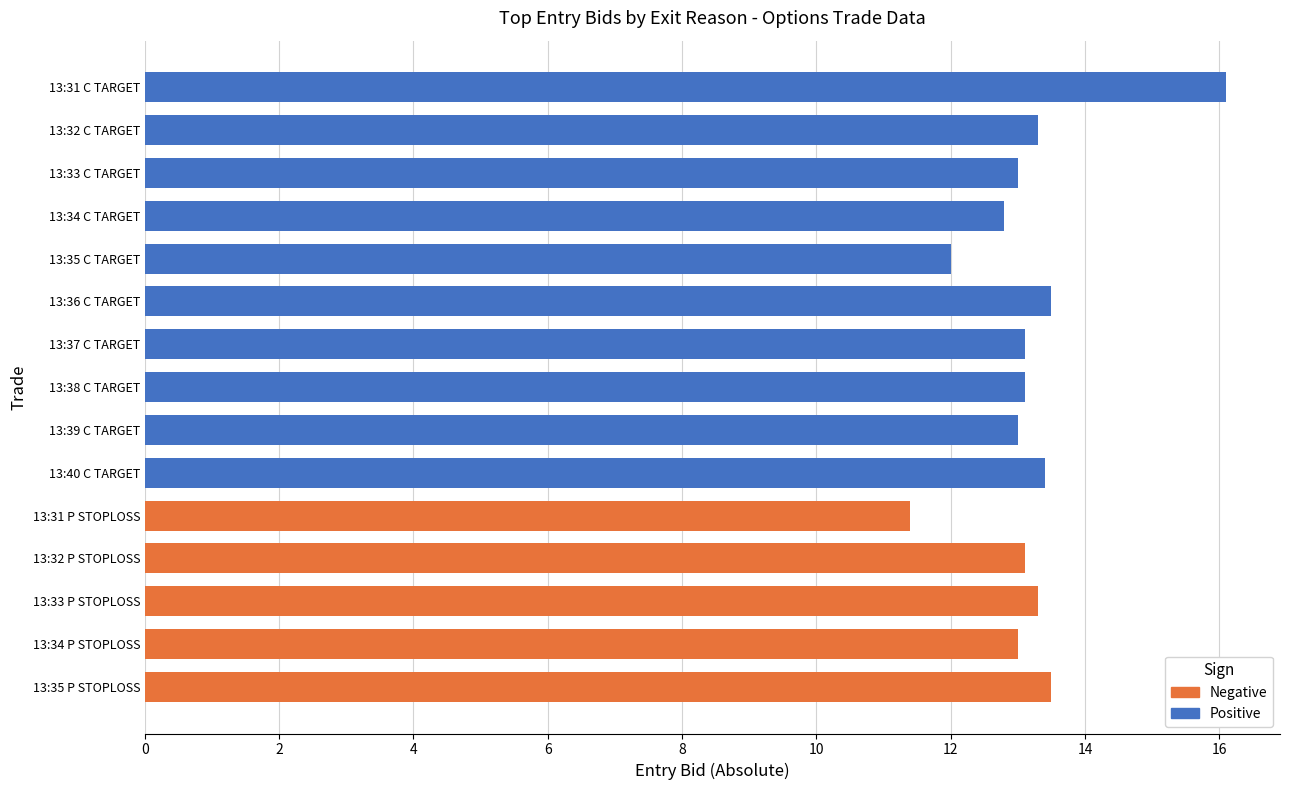

Approximately how many times larger is the value at 13:31 C TARGET compared to 13:38 C TARGET?

1.2